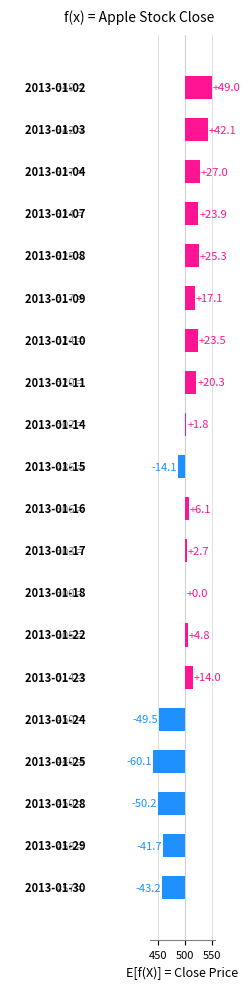

What is the difference between the values at 2013-01-29 and 2013-01-15?

27.7